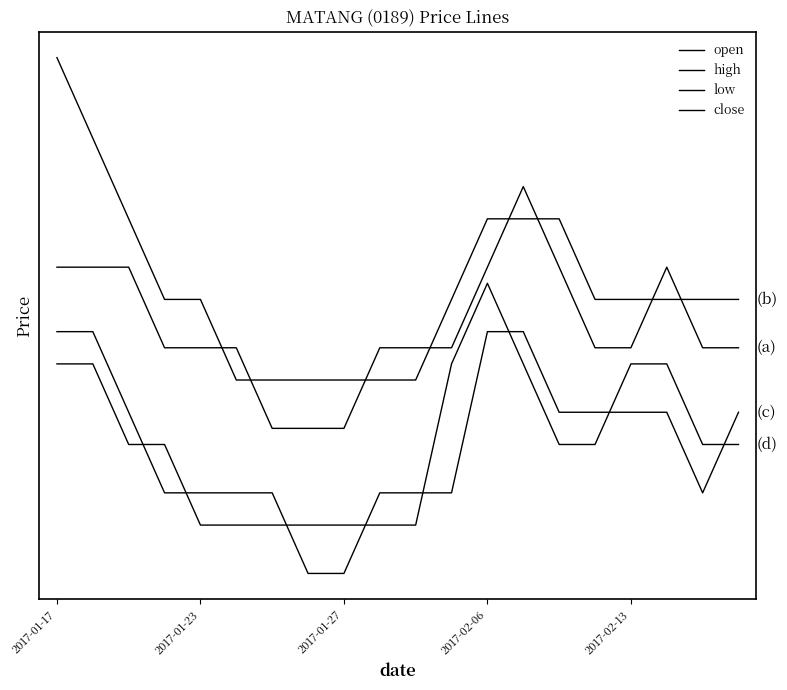

After their last crossing, which series has the higher values: low or close?

low